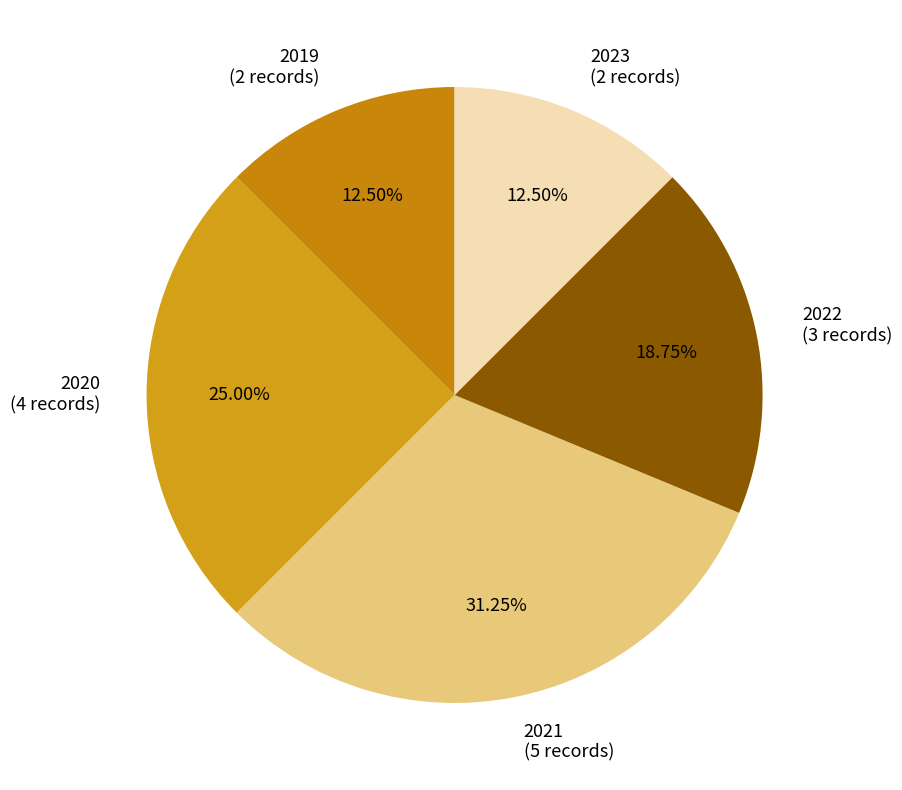

Is there a majority slice in this chart?

No